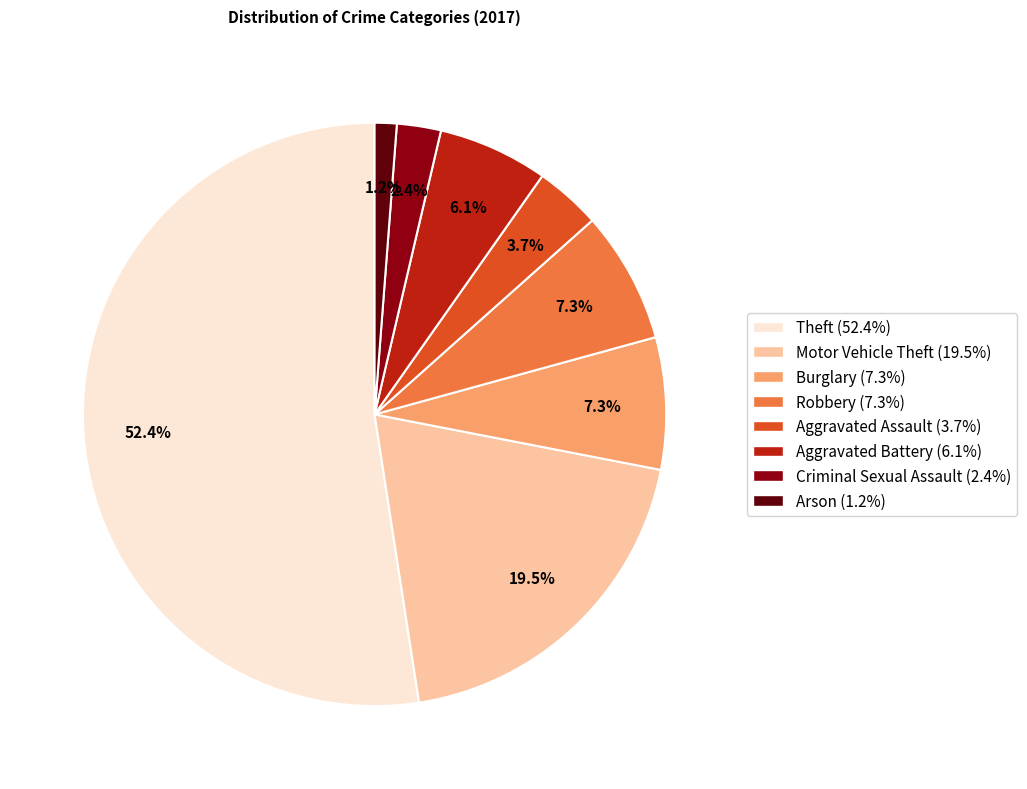

What portion of the pie excludes Arson?

98.8%